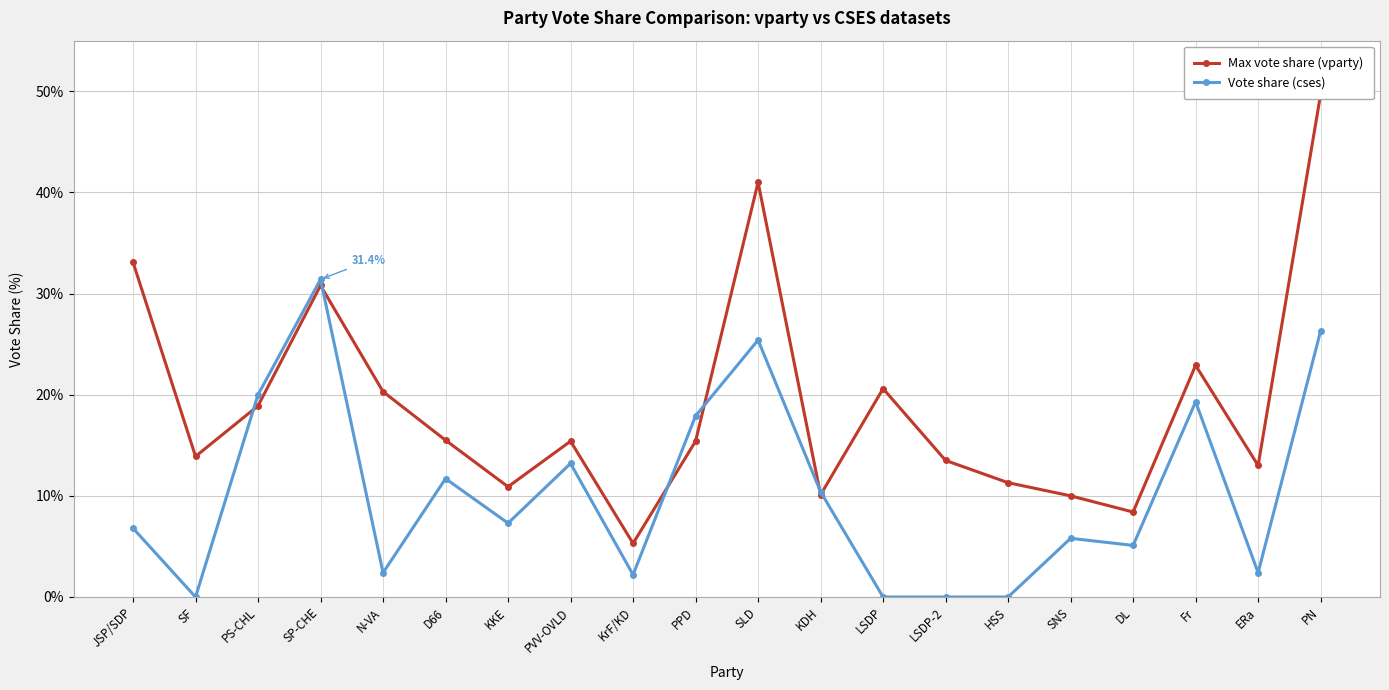

How many intersections are there between Vote share (cses) and Max vote share (vparty)?

6